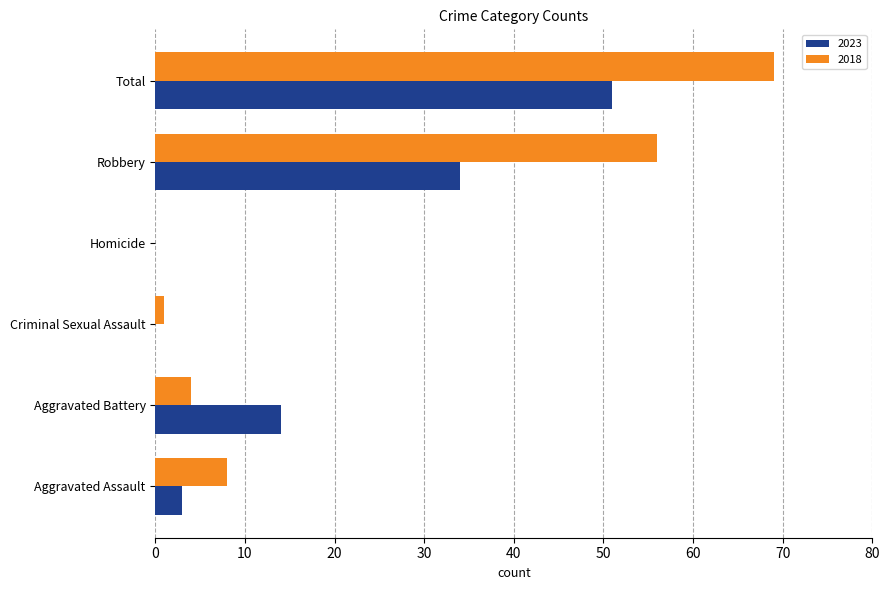

How many data points does each series have?

6